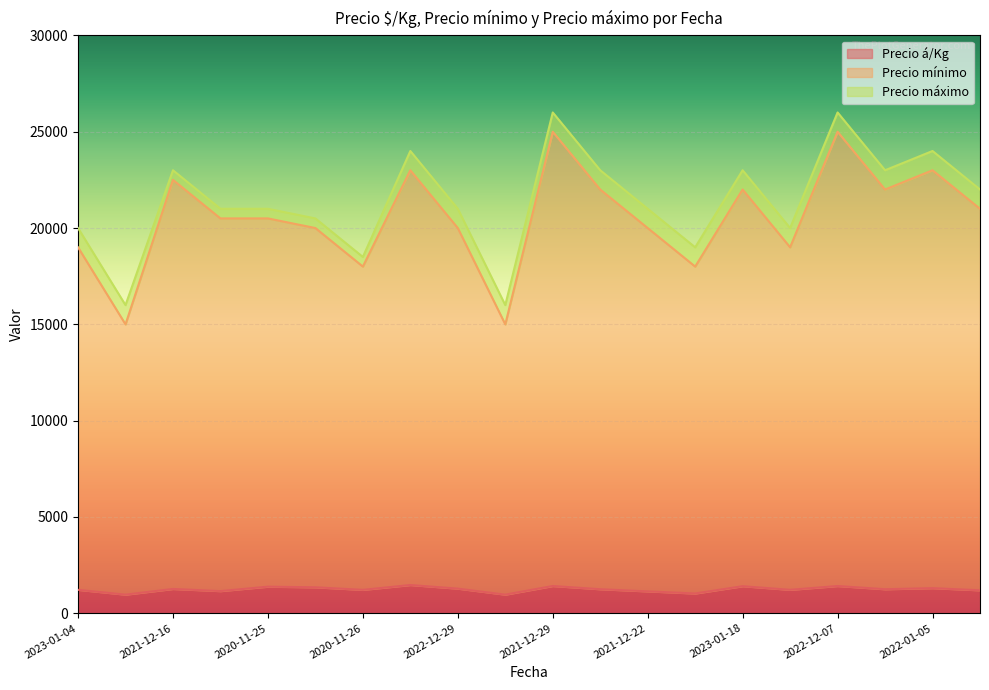

Where is the first local maximum for Precio mínimo?

2021-12-16